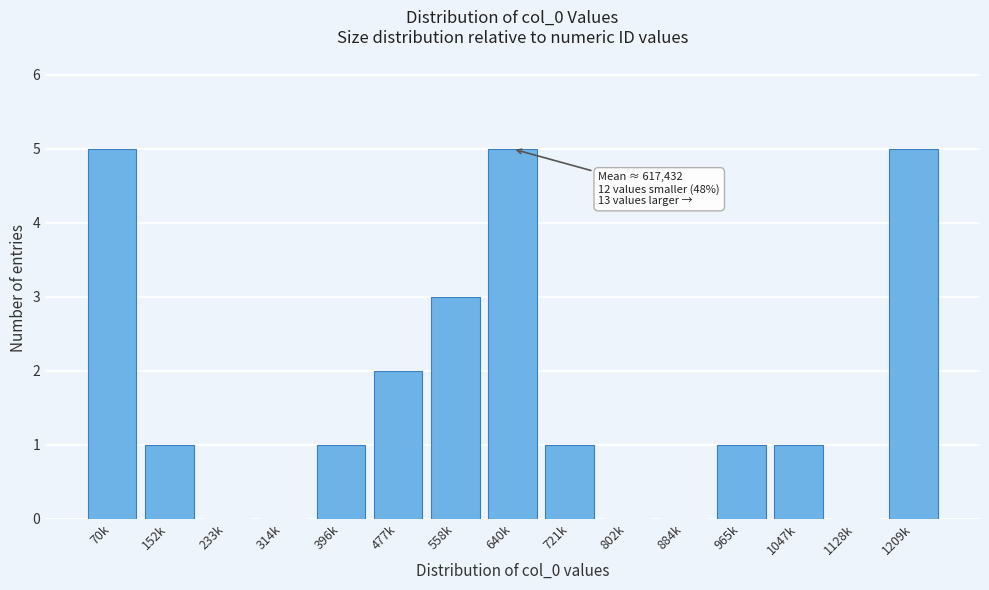

Reading left to right, extract all data points from this chart.

70k=5	152k=1	233k=0	314k=0	396k=1	477k=2	558k=3	640k=5	721k=1	802k=0	884k=0	965k=1	1047k=1	1128k=0	1209k=5